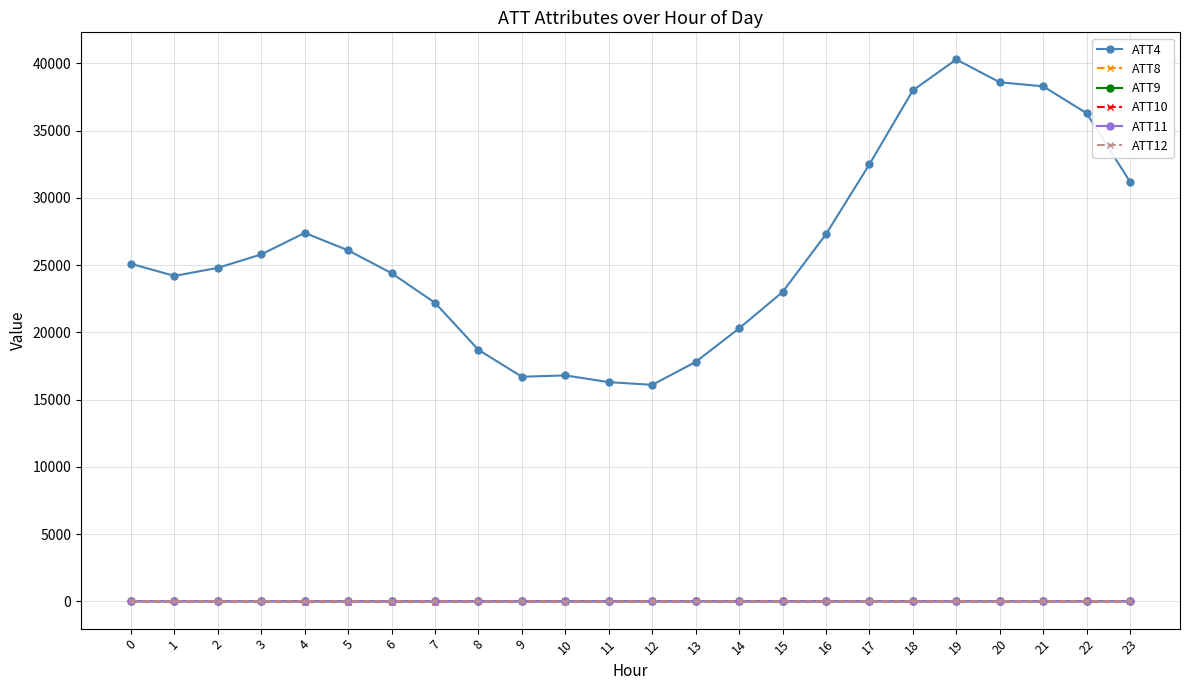

True or false: ATT11 has more than 0 interior local peaks.

True